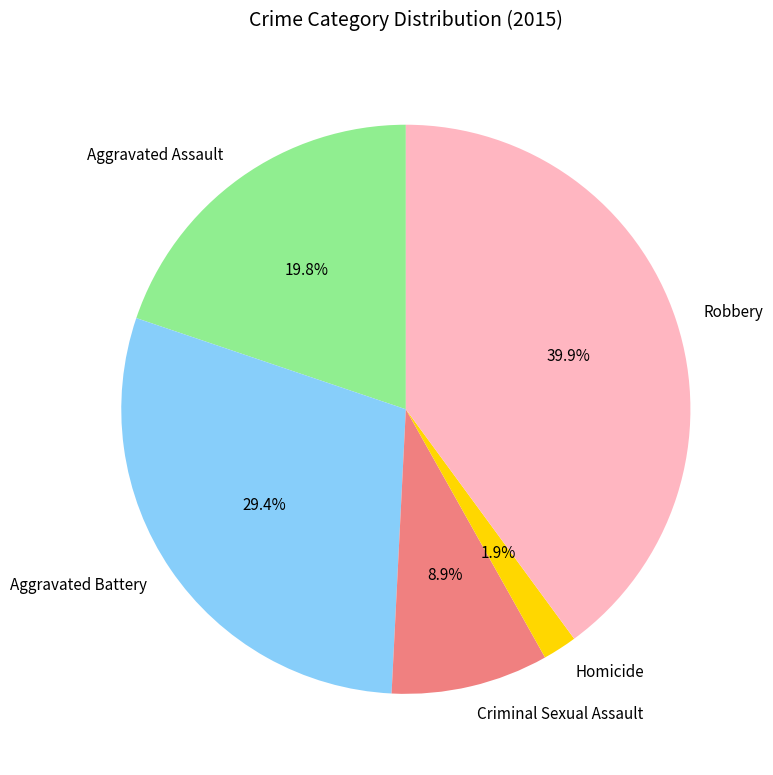

Combined, do Aggravated Battery and Aggravated Assault account for over 50%?

No